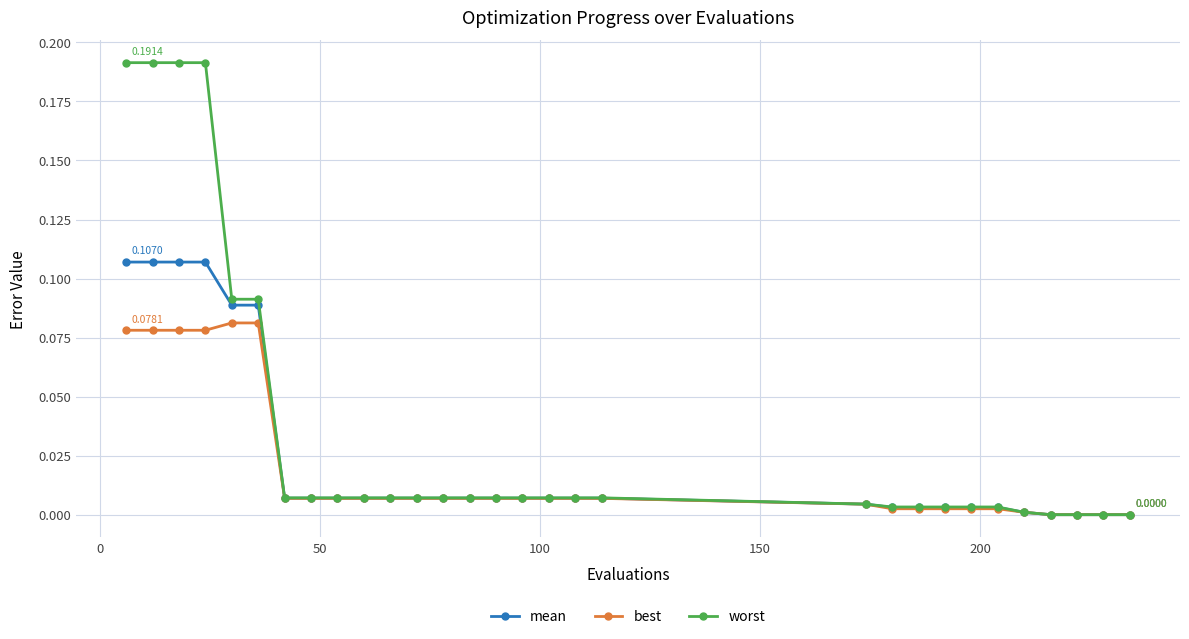

Which series has the largest total across all categories?

worst